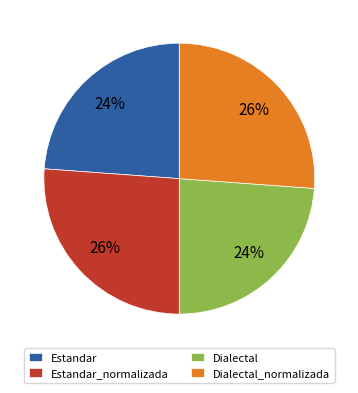

Is it true that Dialectal_normalizada is 32% of the pie?

False